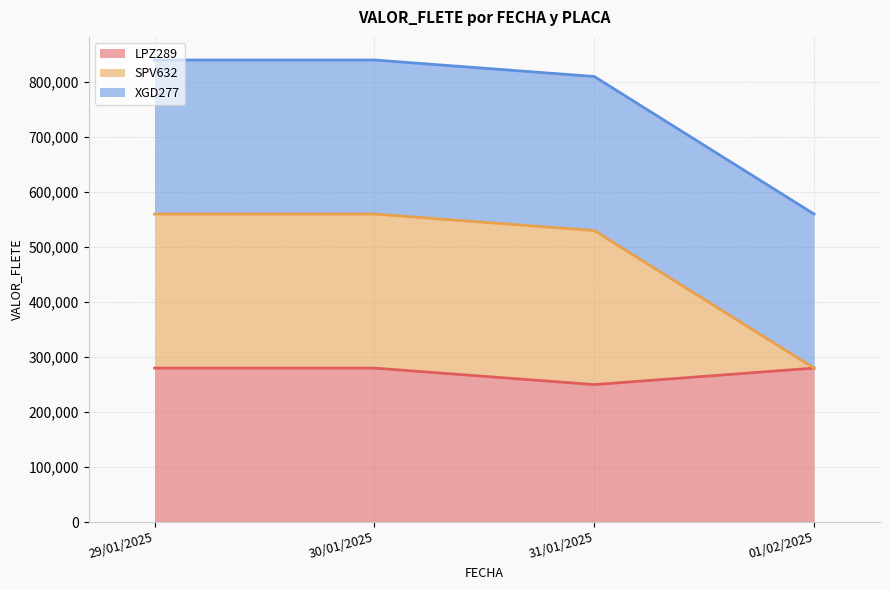

What position from the left is 29/01/2025?

1